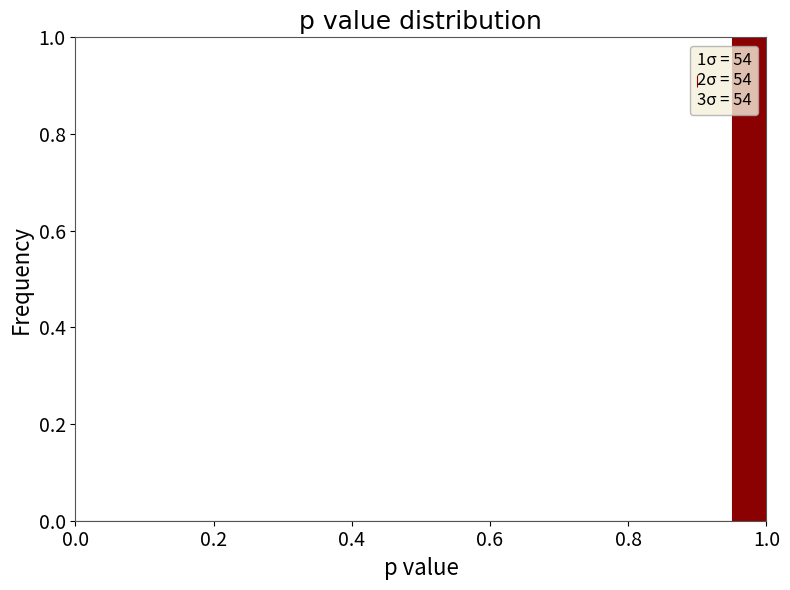

Around what value on the x-axis is the tallest bar? Give the approximate position of its centre, as read against the axis.

0.98